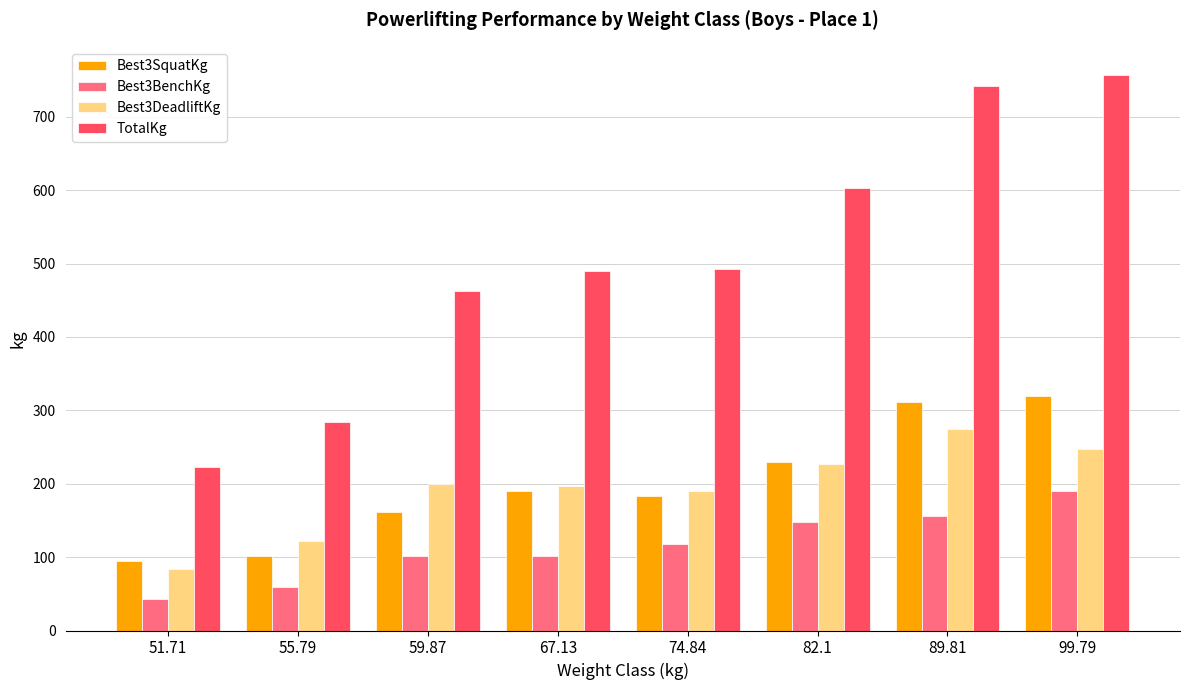

Which series has the largest total across all categories?

TotalKg